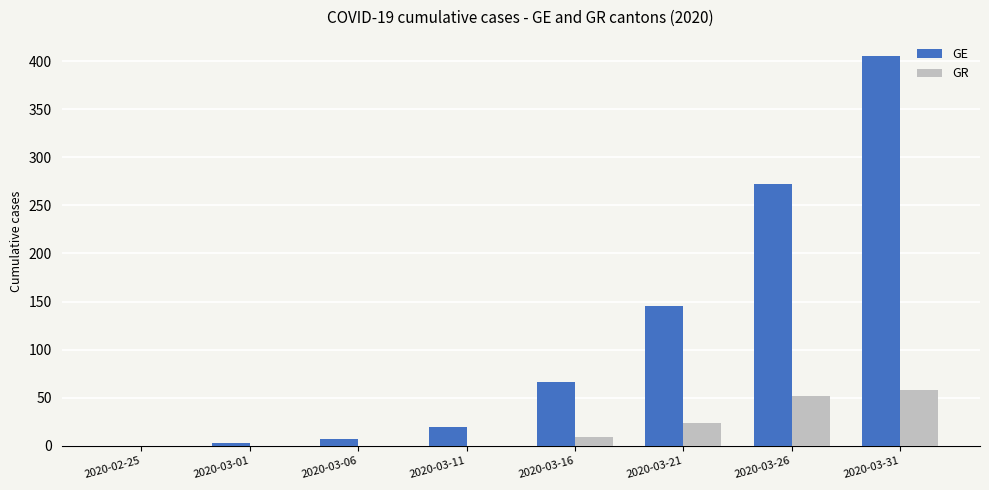

Between 2020-03-01 and 2020-03-16, which series saw the biggest shift?

GE